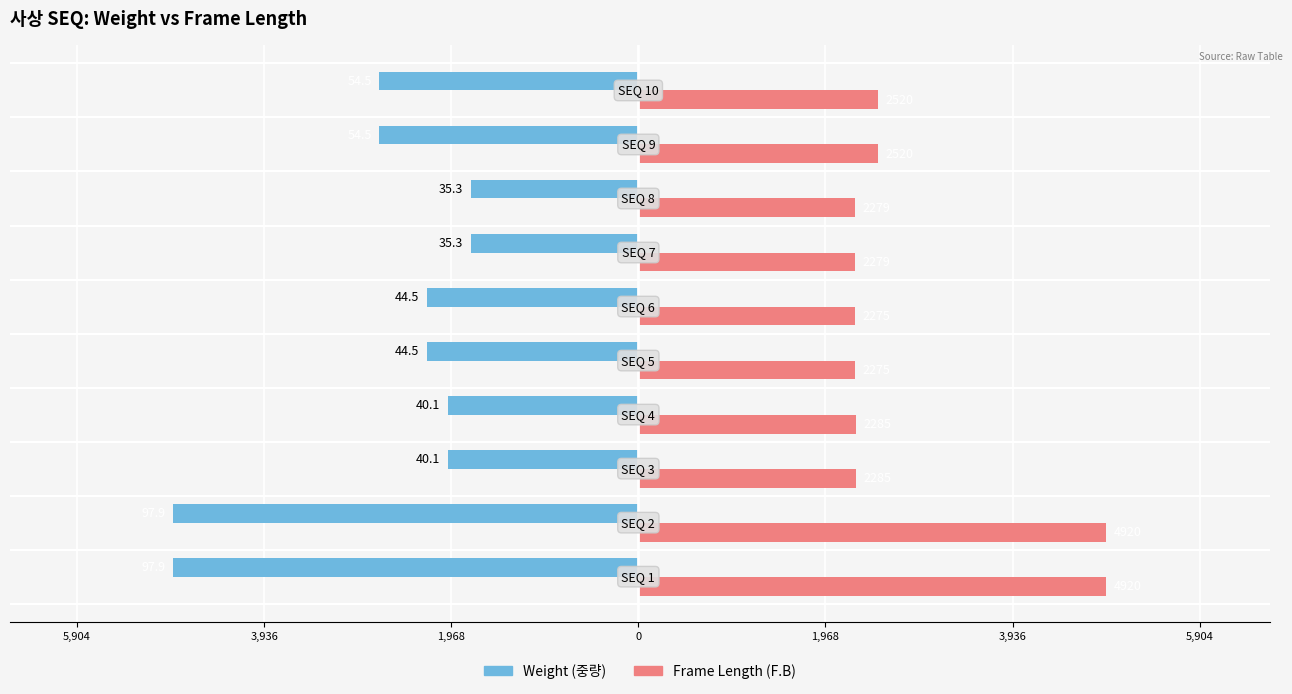

What is the smallest value displayed?

-4895.0